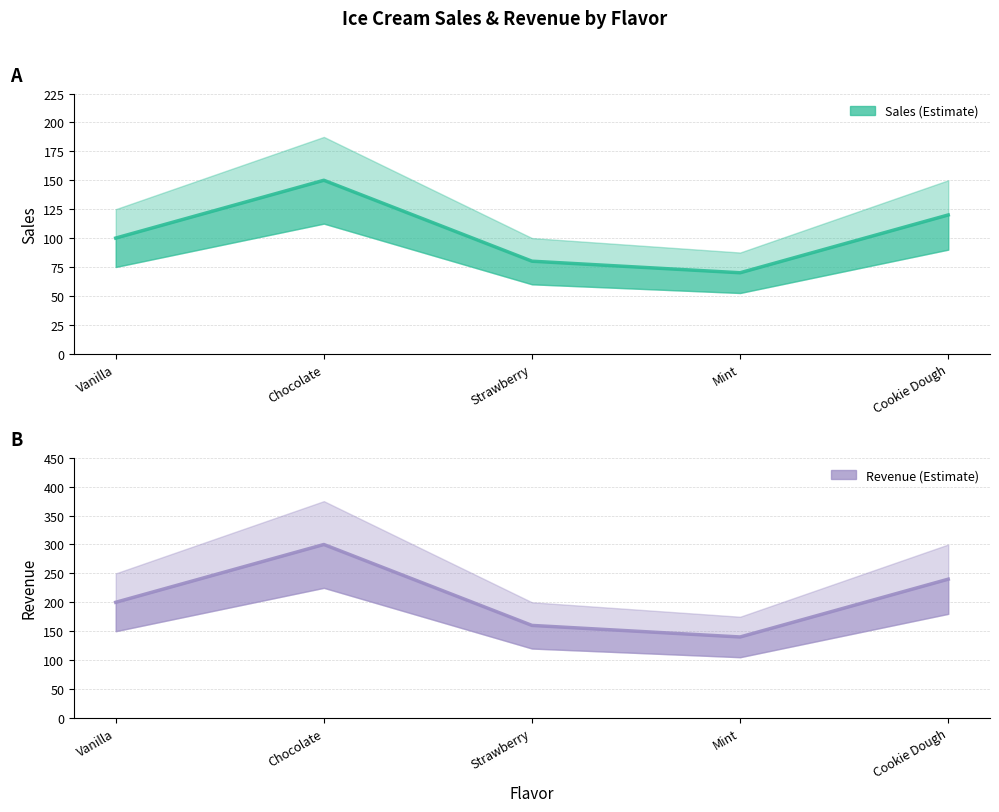

What position from the right is Strawberry?

3